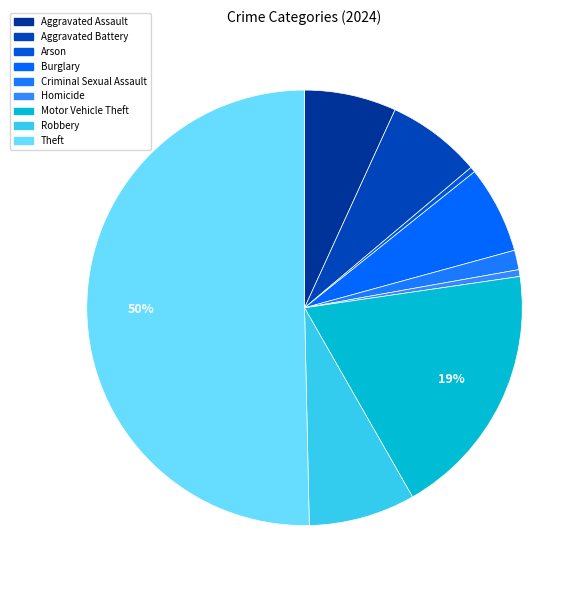

To the nearest percent, what percentage of the pie is Aggravated Assault?

7%